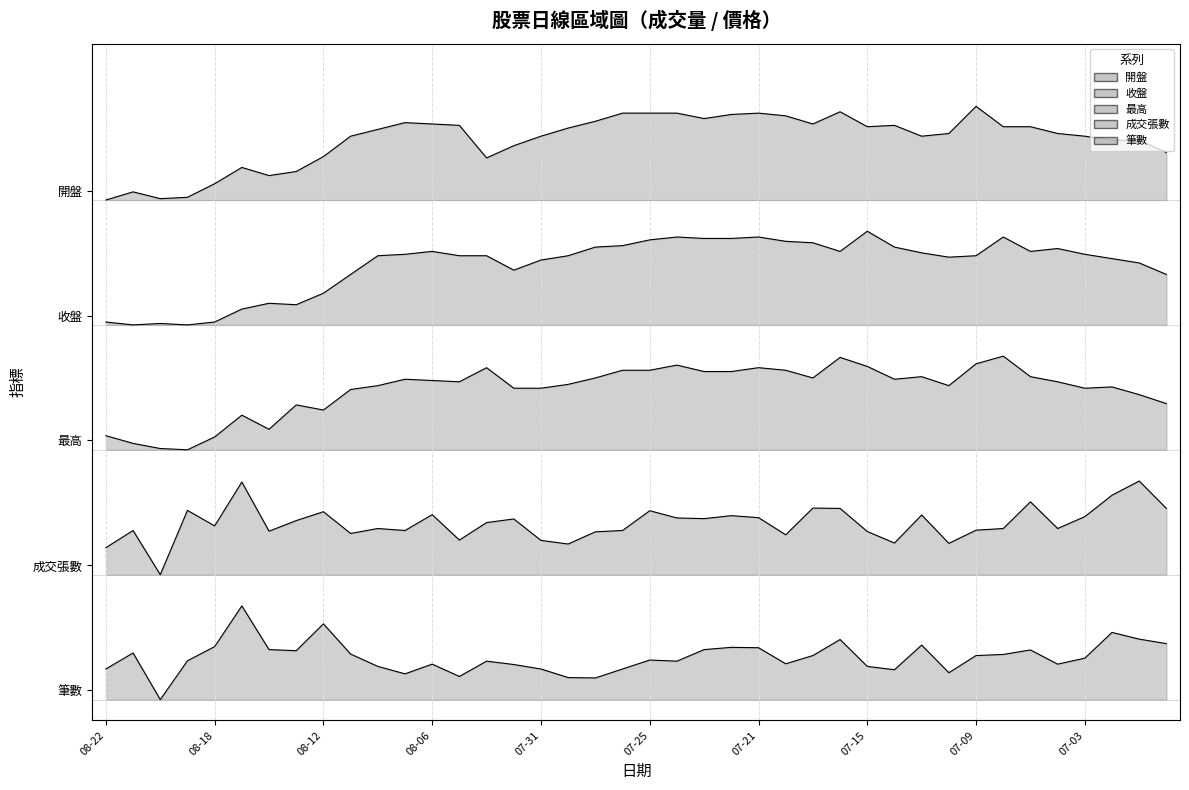

True or false: 最高 and 成交張數 cross at least once.

False